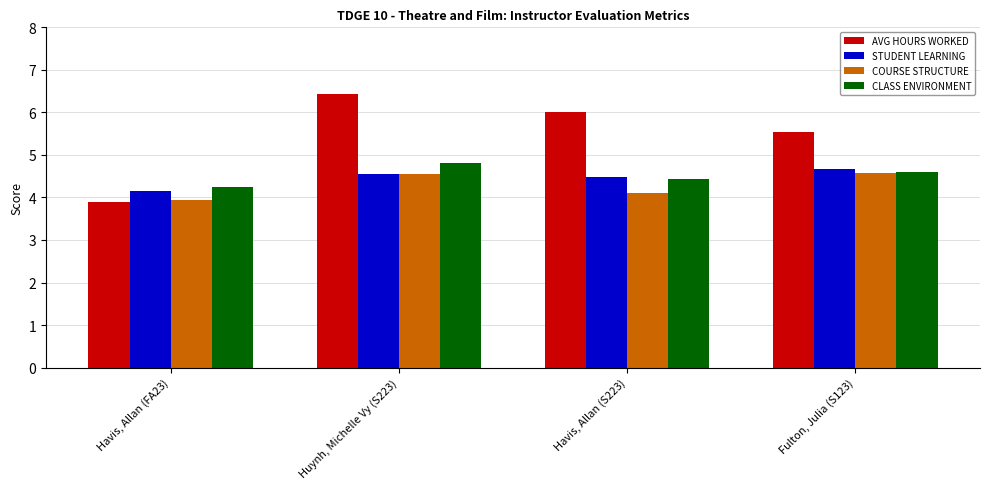

List the labels in order of AVG HOURS WORKED value, largest first.

Huynh, Michelle Vy (S223), Havis, Allan (S223), Fulton, Julia (S123), Havis, Allan (FA23)